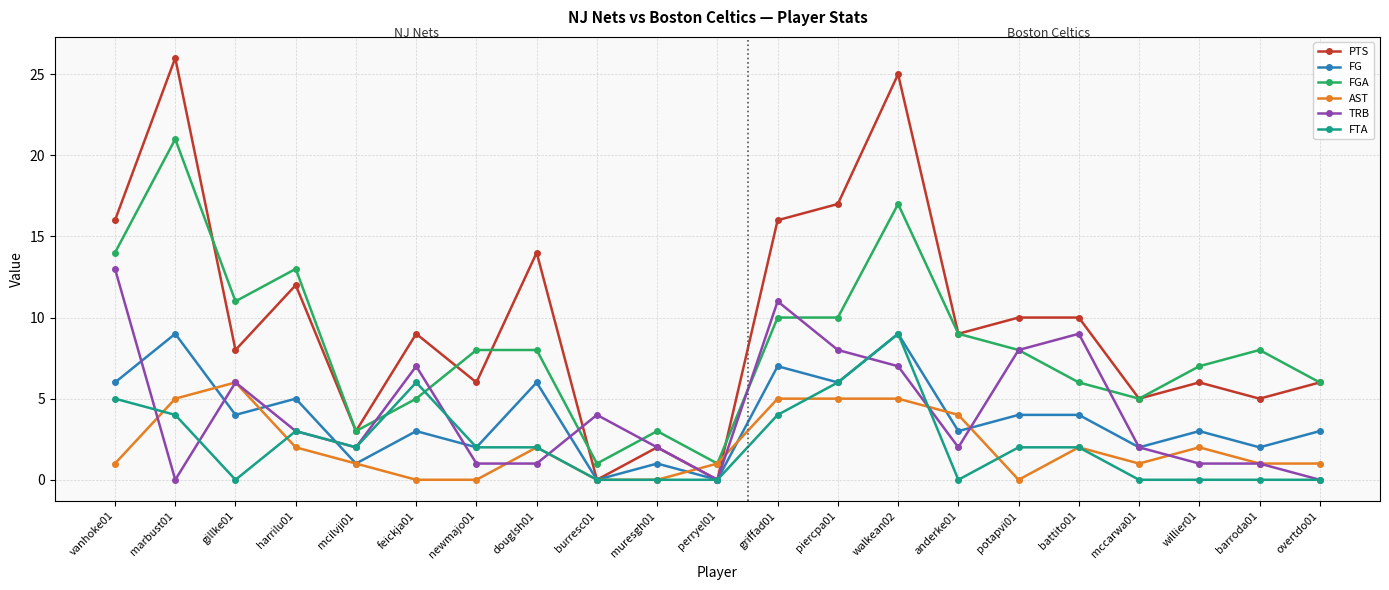

Reading left to right, extract all data points from this chart.

PTS: vanhoke01=16	marbust01=26	gillke01=8	harrilu01=12	mcilvji01=3	feickja01=9	newmajo01=6	douglsh01=14	burresc01=0	muresgh01=2	perryel01=0	griffad01=16	piercpa01=17	walkean02=25	anderke01=9	potapvi01=10	battito01=10	mccarwa01=5	willier01=6	barroda01=5	overtdo01=6
FG: vanhoke01=6	marbust01=9	gillke01=4	harrilu01=5	mcilvji01=1	feickja01=3	newmajo01=2	douglsh01=6	burresc01=0	muresgh01=1	perryel01=0	griffad01=7	piercpa01=6	walkean02=9	anderke01=3	potapvi01=4	battito01=4	mccarwa01=2	willier01=3	barroda01=2	overtdo01=3
FGA: vanhoke01=14	marbust01=21	gillke01=11	harrilu01=13	mcilvji01=3	feickja01=5	newmajo01=8	douglsh01=8	burresc01=1	muresgh01=3	perryel01=1	griffad01=10	piercpa01=10	walkean02=17	anderke01=9	potapvi01=8	battito01=6	mccarwa01=5	willier01=7	barroda01=8	overtdo01=6
AST: vanhoke01=1	marbust01=5	gillke01=6	harrilu01=2	mcilvji01=1	feickja01=0	newmajo01=0	douglsh01=2	burresc01=0	muresgh01=0	perryel01=1	griffad01=5	piercpa01=5	walkean02=5	anderke01=4	potapvi01=0	battito01=2	mccarwa01=1	willier01=2	barroda01=1	overtdo01=1
TRB: vanhoke01=13	marbust01=0	gillke01=6	harrilu01=3	mcilvji01=2	feickja01=7	newmajo01=1	douglsh01=1	burresc01=4	muresgh01=2	perryel01=0	griffad01=11	piercpa01=8	walkean02=7	anderke01=2	potapvi01=8	battito01=9	mccarwa01=2	willier01=1	barroda01=1	overtdo01=0
FTA: vanhoke01=5	marbust01=4	gillke01=0	harrilu01=3	mcilvji01=2	feickja01=6	newmajo01=2	douglsh01=2	burresc01=0	muresgh01=0	perryel01=0	griffad01=4	piercpa01=6	walkean02=9	anderke01=0	potapvi01=2	battito01=2	mccarwa01=0	willier01=0	barroda01=0	overtdo01=0